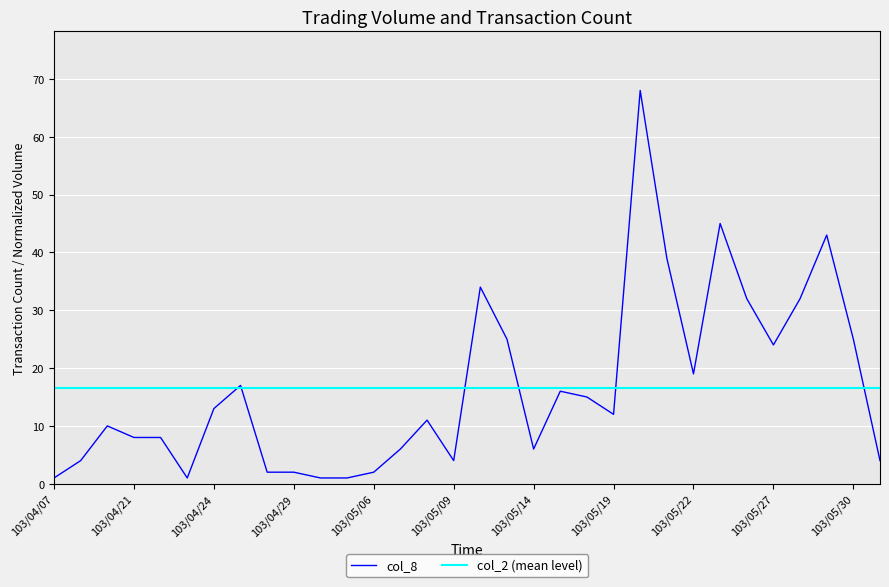

What is the greatest value displayed?

68.0